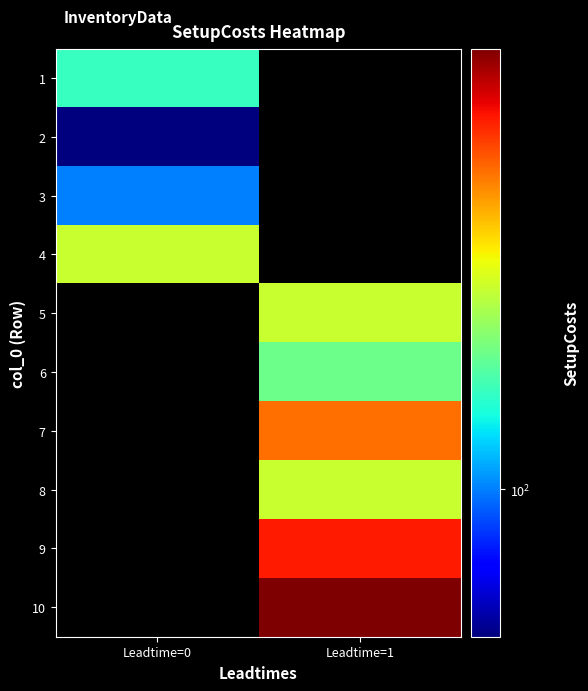

Is the value of 4 at Leadtime=1 greater than the value of 10 at Leadtime=0?

No